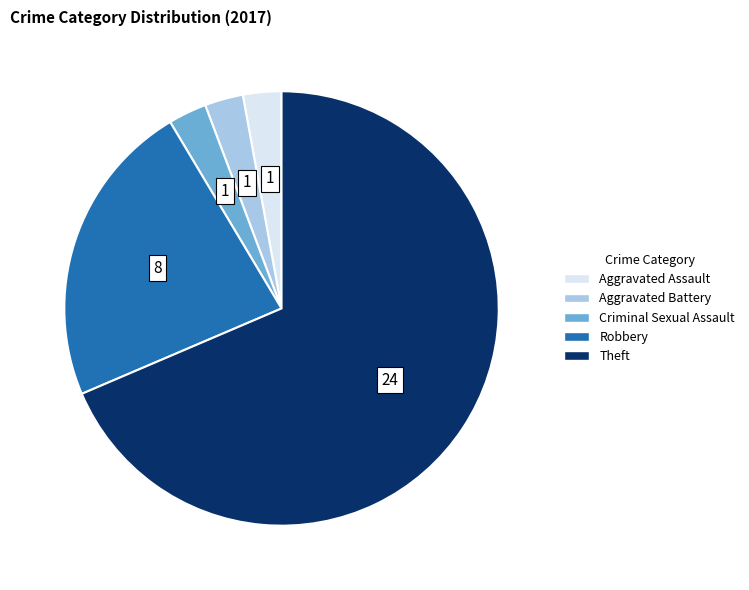

Which slice is the largest?

Theft